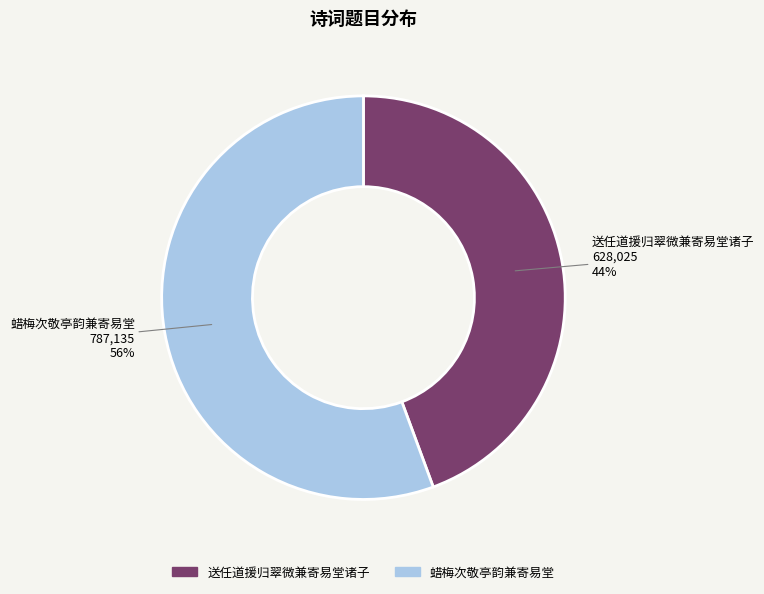

The 送任道援归翠微兼寄易堂诸子 slice represents 31% of the pie. True or false?

False